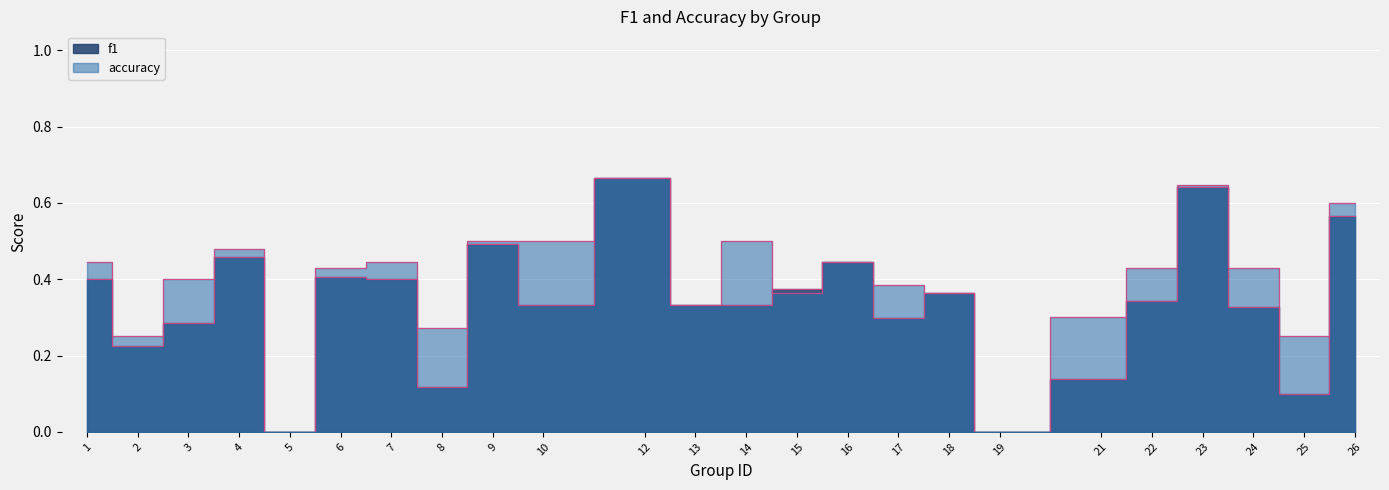

What is the value of the accuracy point at the 1st from the left?

0.4